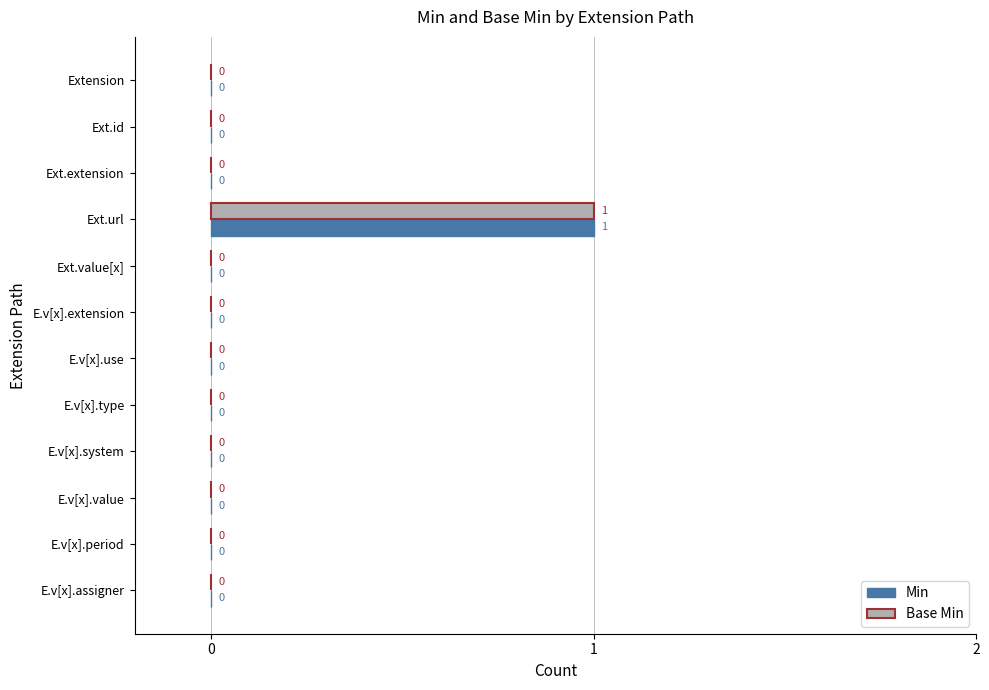

Is the value of Base Min at E.v[x].extension greater than the value of Min at Ext.url?

No